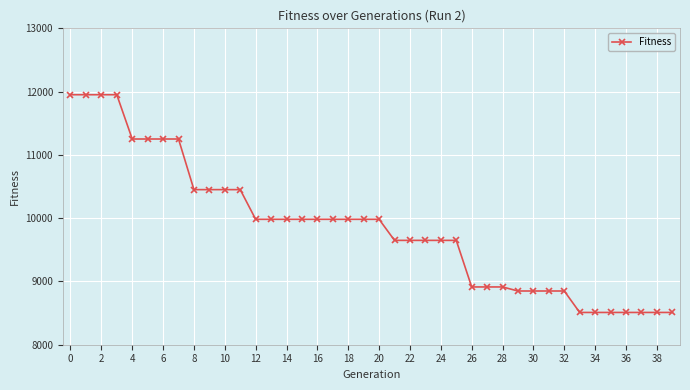

What is the value of the 20th point from the left?

9982